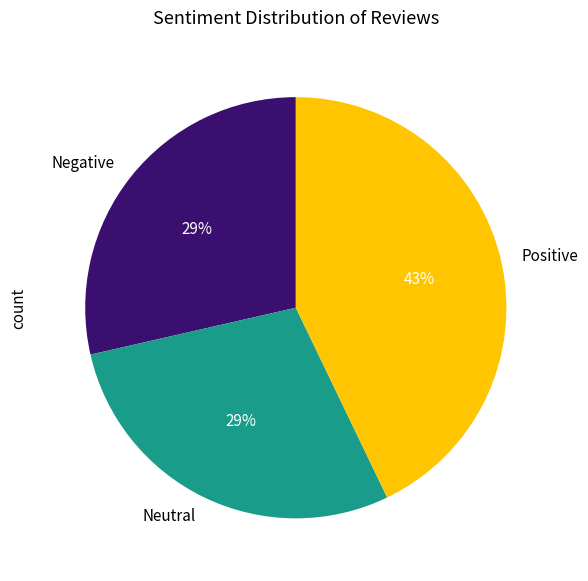

Is there any slice that represents more than half of the pie?

No